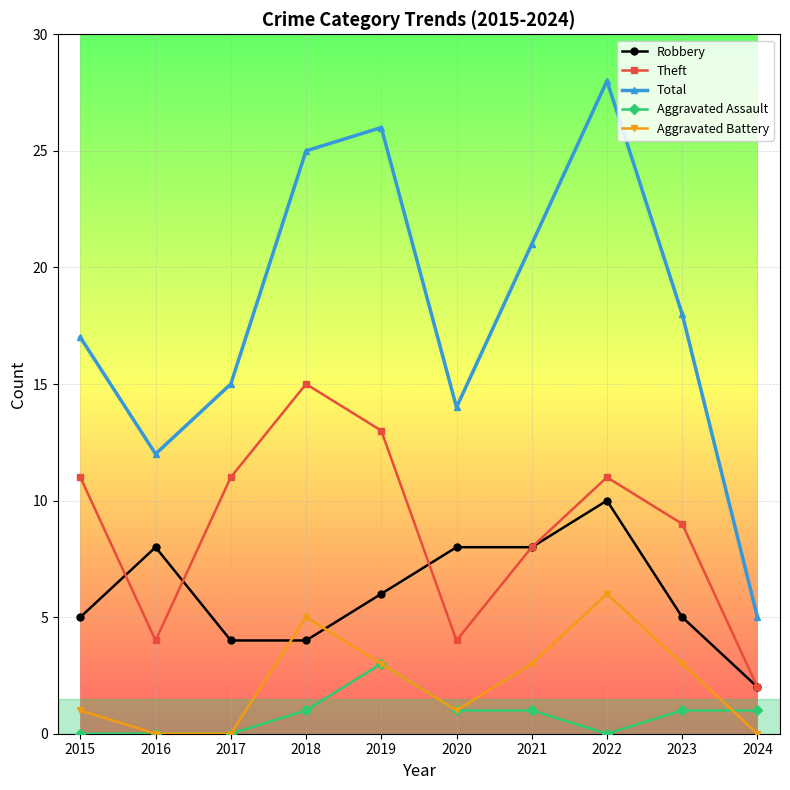

How many lines are shown in the chart?

5